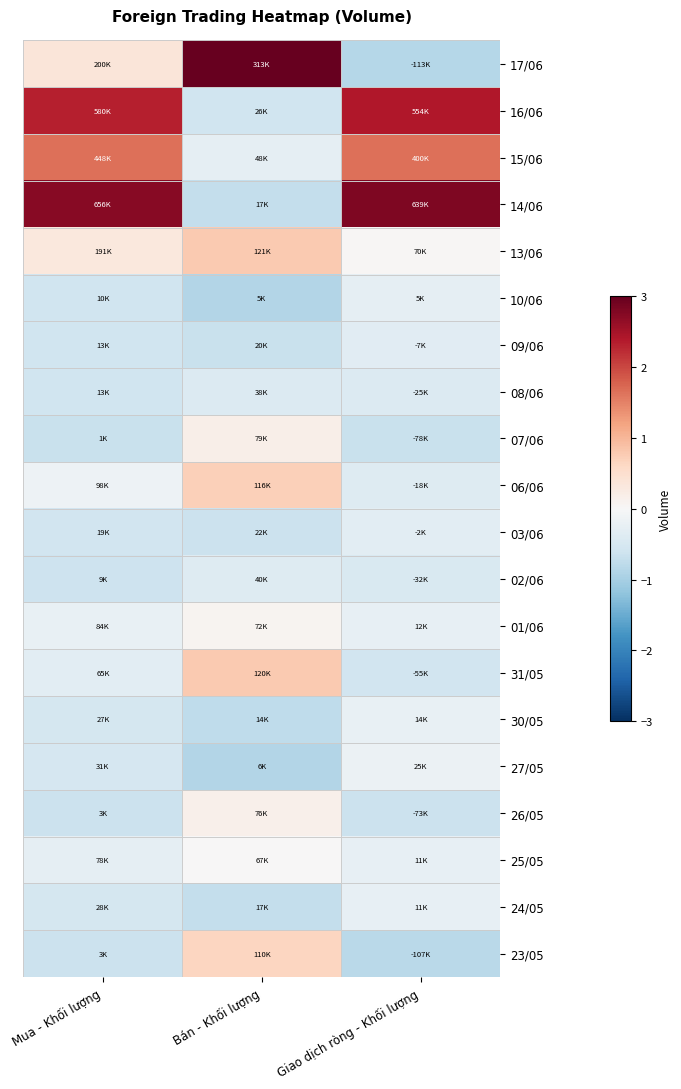

Which label corresponds to the largest value in the chart?

Bán - Khối lượng